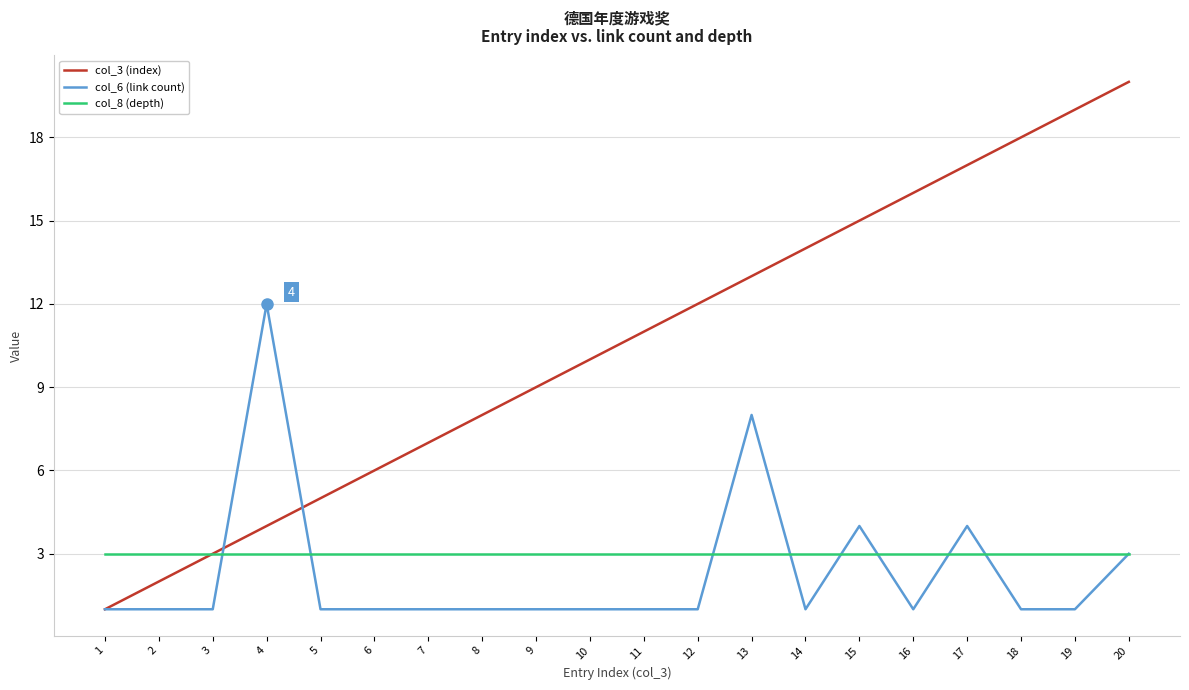

What is the sum of all col_8 (depth) values?

60